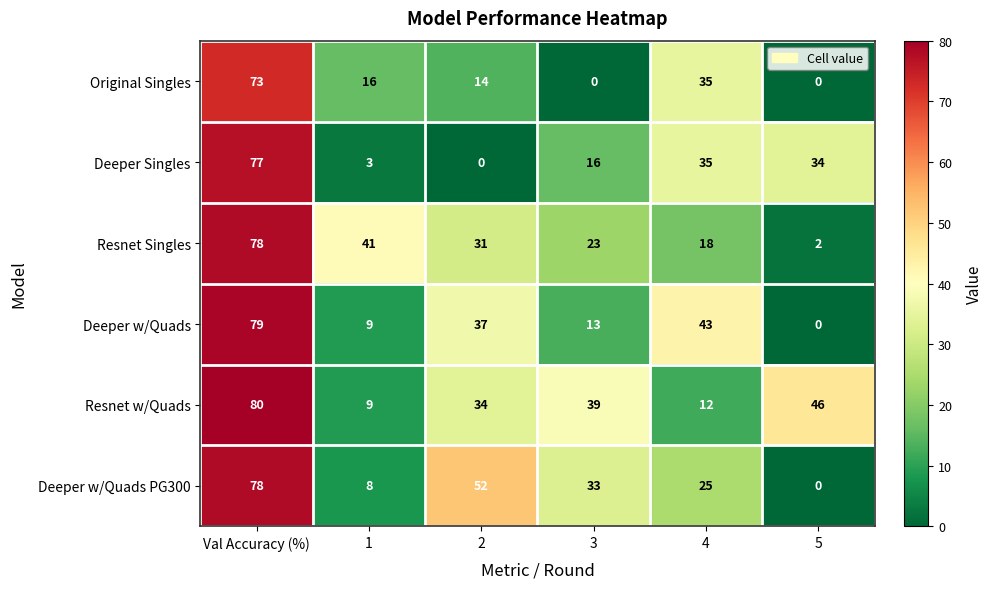

What is the difference between the Deeper w/Quads PG300 values at Val Accuracy (%) and 3?

45